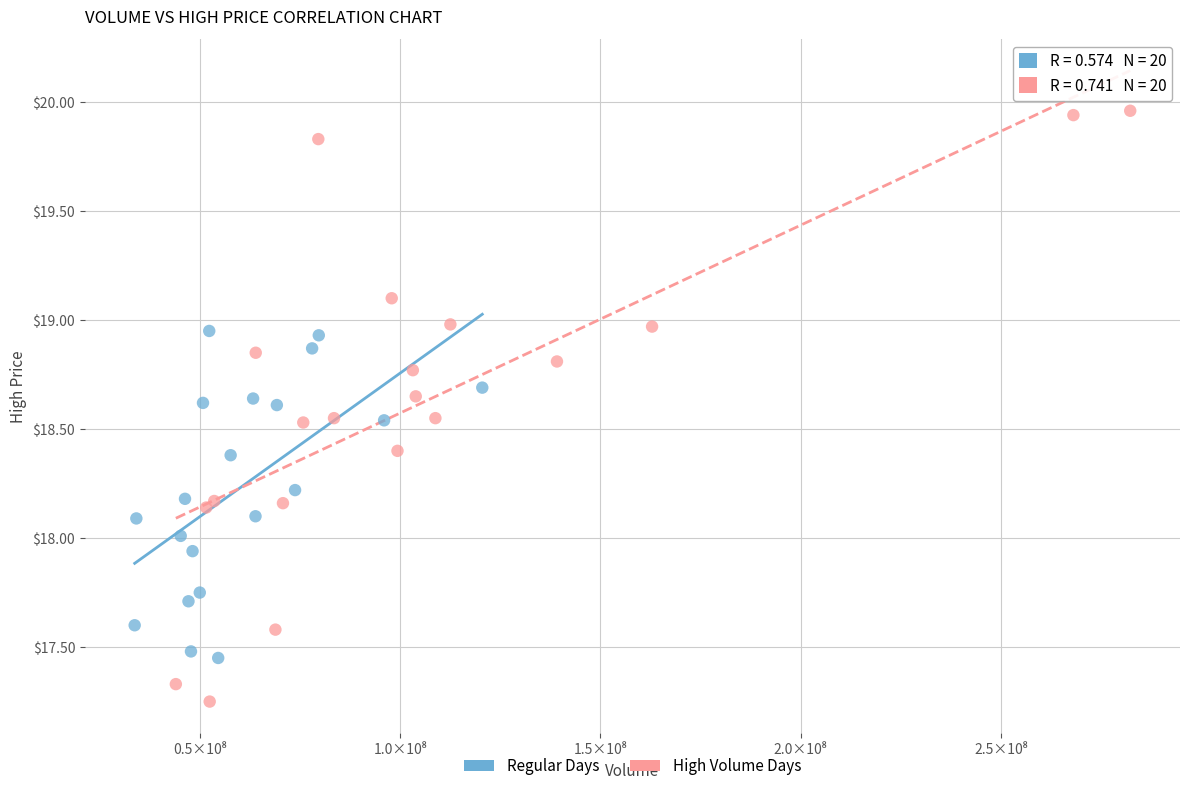

Which series has the widest spread of Y values?

High Volume Days